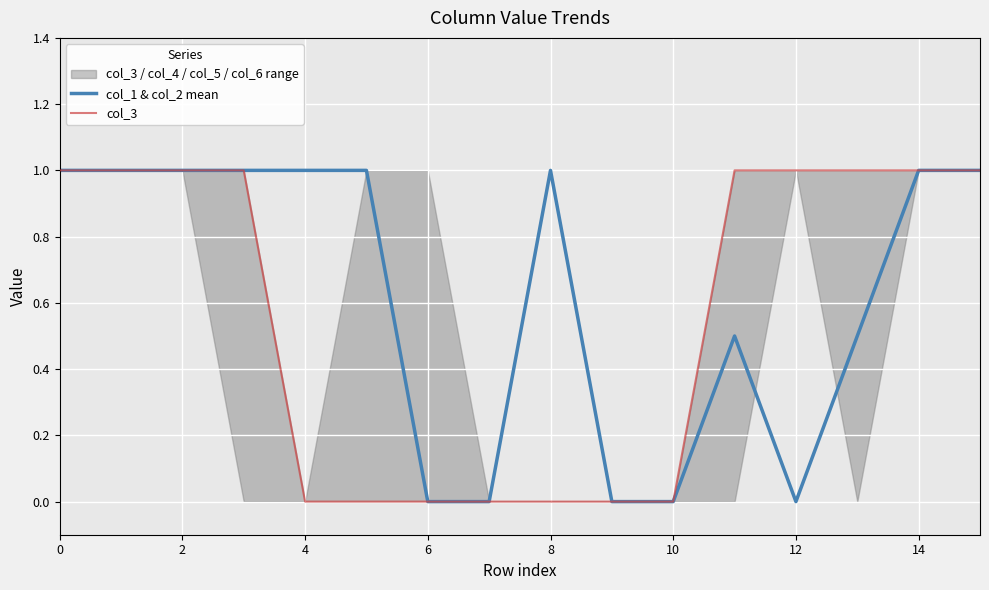

The value of col_1 & col_2 mean at 0 is 1.0. True or false?

True